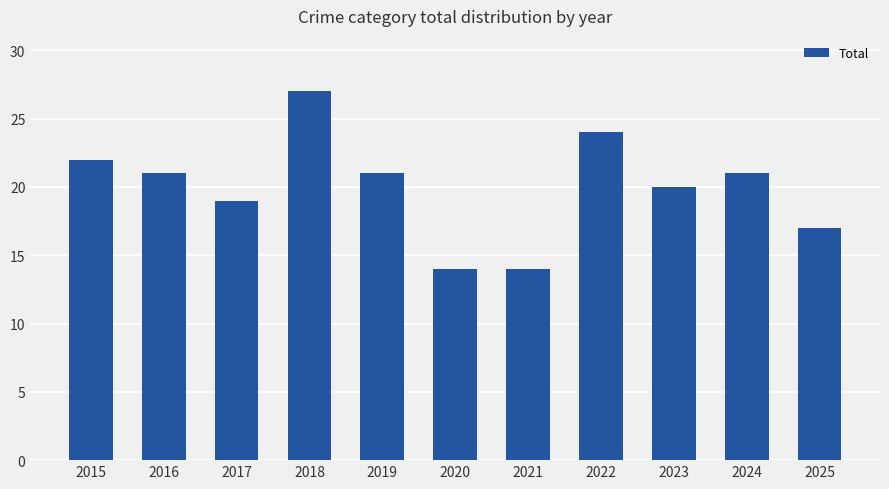

How many bars are there in total?

11